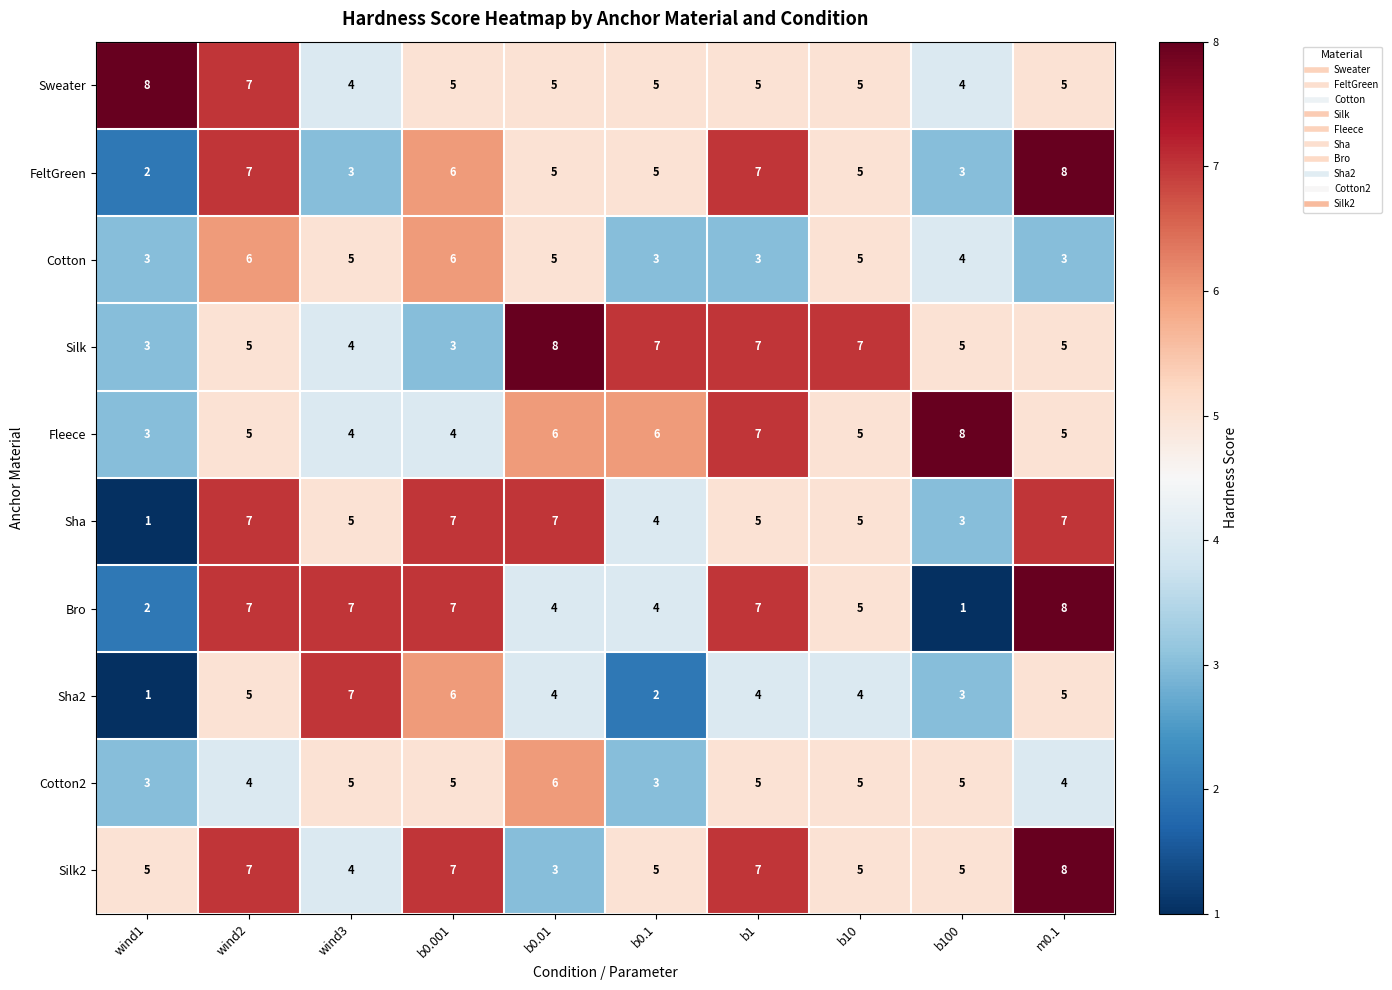

Count the number of data series in this chart.

10